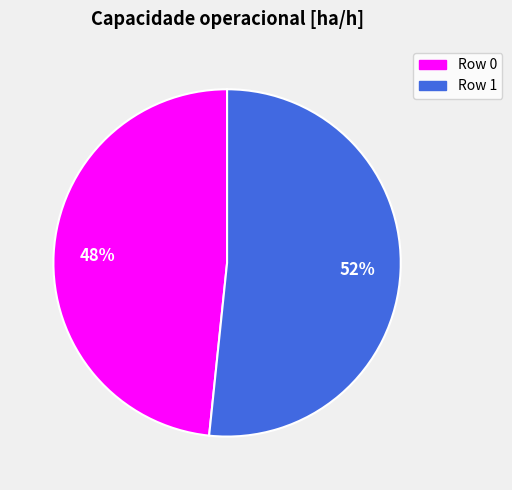

What is the ratio of the value at Row 1 to the value at Row 0?

1.1